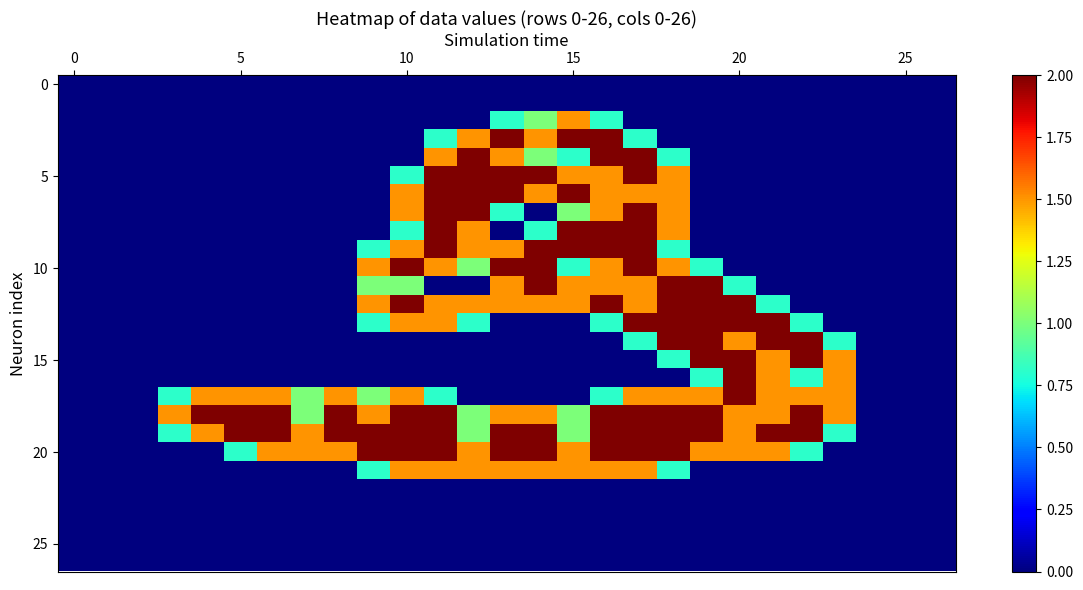

How many data points does each series have?

27